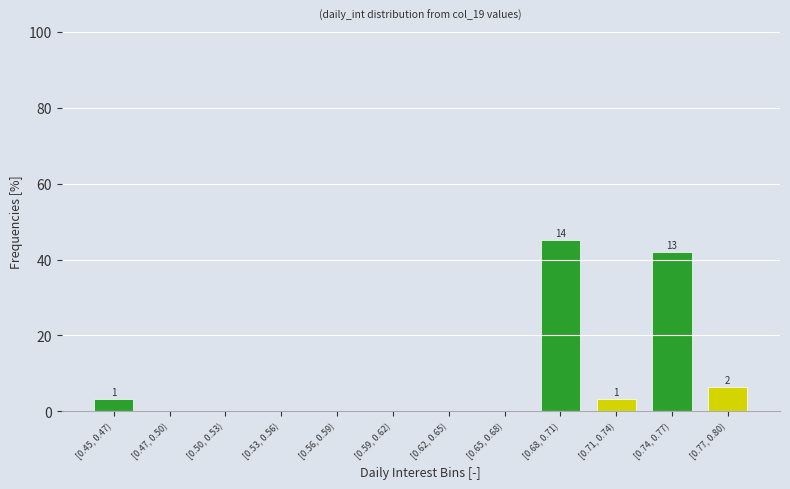

Reading right to left, transcribe all the data shown in this chart.

[0.77, 0.80)=6.5	[0.74, 0.77)=41.9	[0.71, 0.74)=3.2	[0.68, 0.71)=45.2	[0.65, 0.68)=0.0	[0.62, 0.65)=0.0	[0.59, 0.62)=0.0	[0.56, 0.59)=0.0	[0.53, 0.56)=0.0	[0.50, 0.53)=0.0	[0.47, 0.50)=0.0	[0.45, 0.47)=3.2